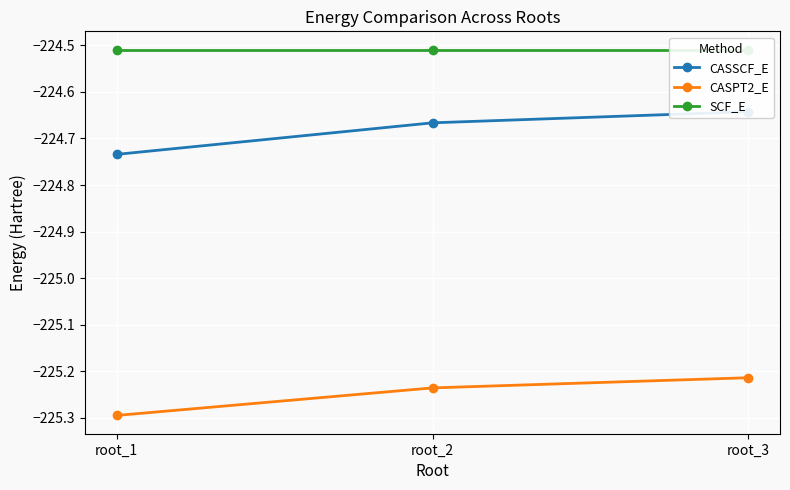

Rank the categories by CASSCF_E value from lowest to highest.

root_1, root_2, root_3